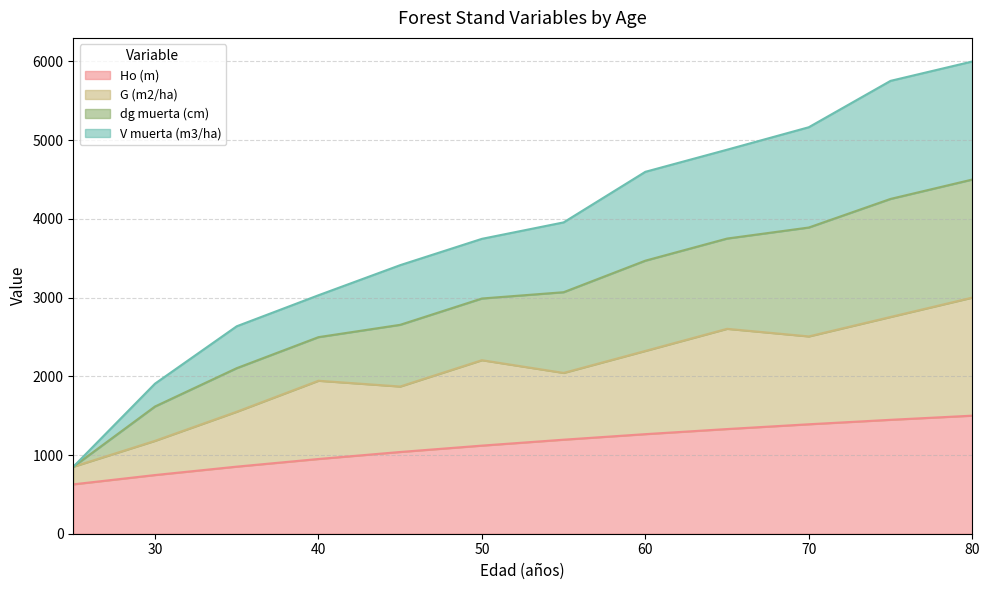

What is the total value across all series at 60?

4598.4